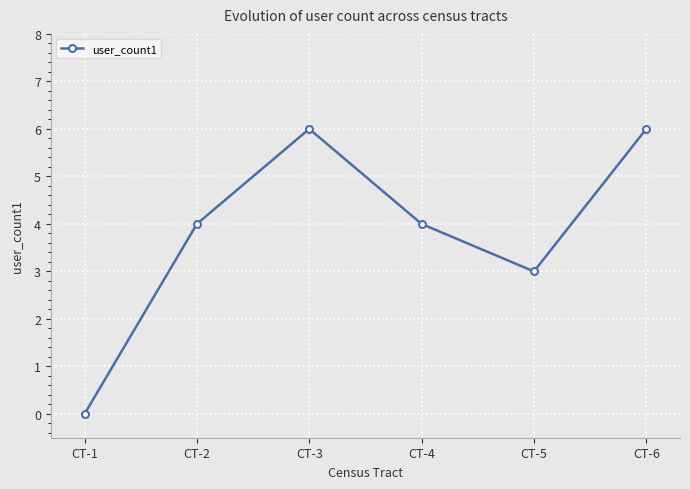

What is the value of the 4th point from the left?

4